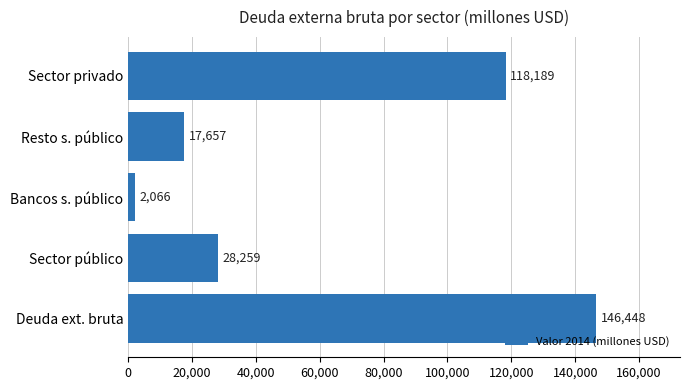

List the labels in order of value, largest first.

Deuda ext. bruta, Sector privado, Sector público, Resto s. público, Bancos s. público